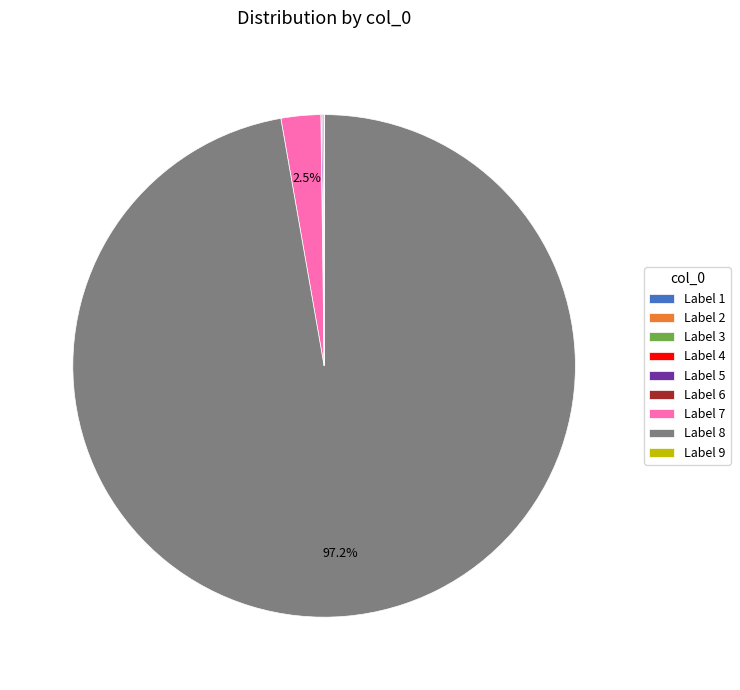

What is the majority slice?

Label 8